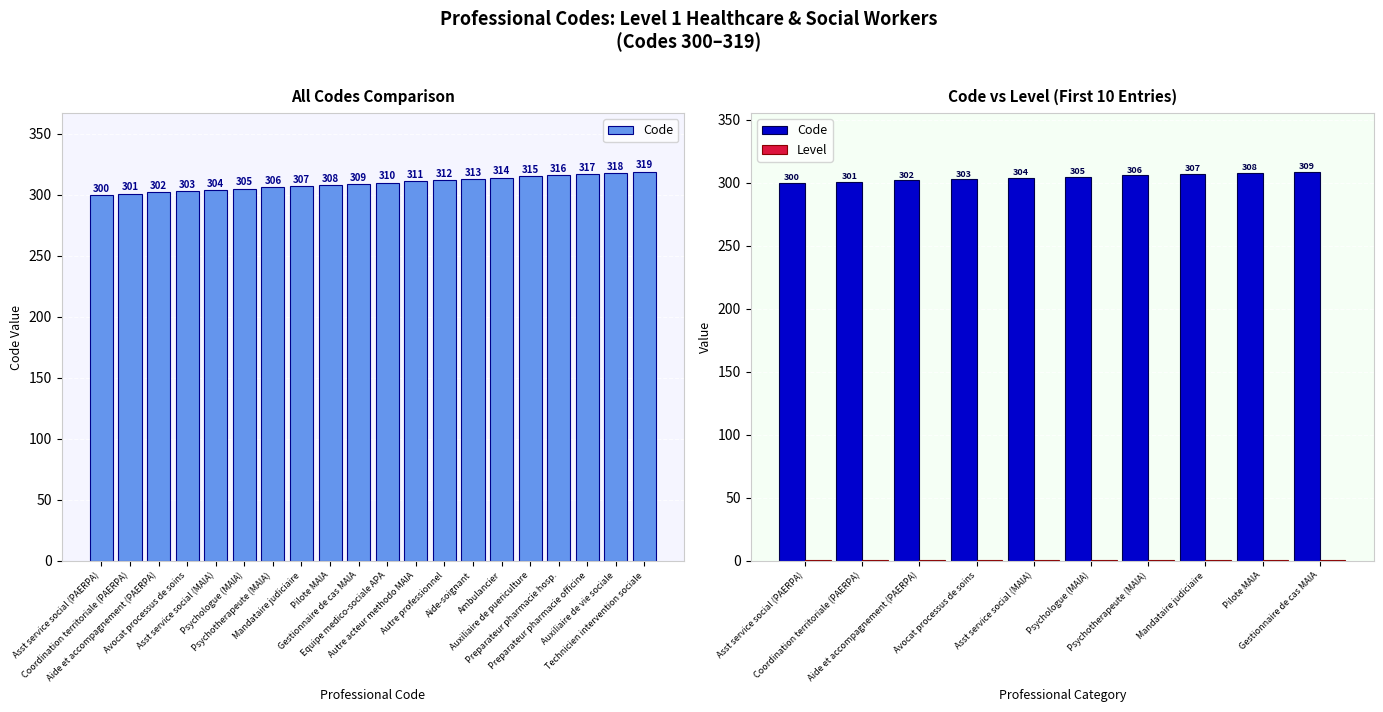

Which series has the largest total across all categories?

Code